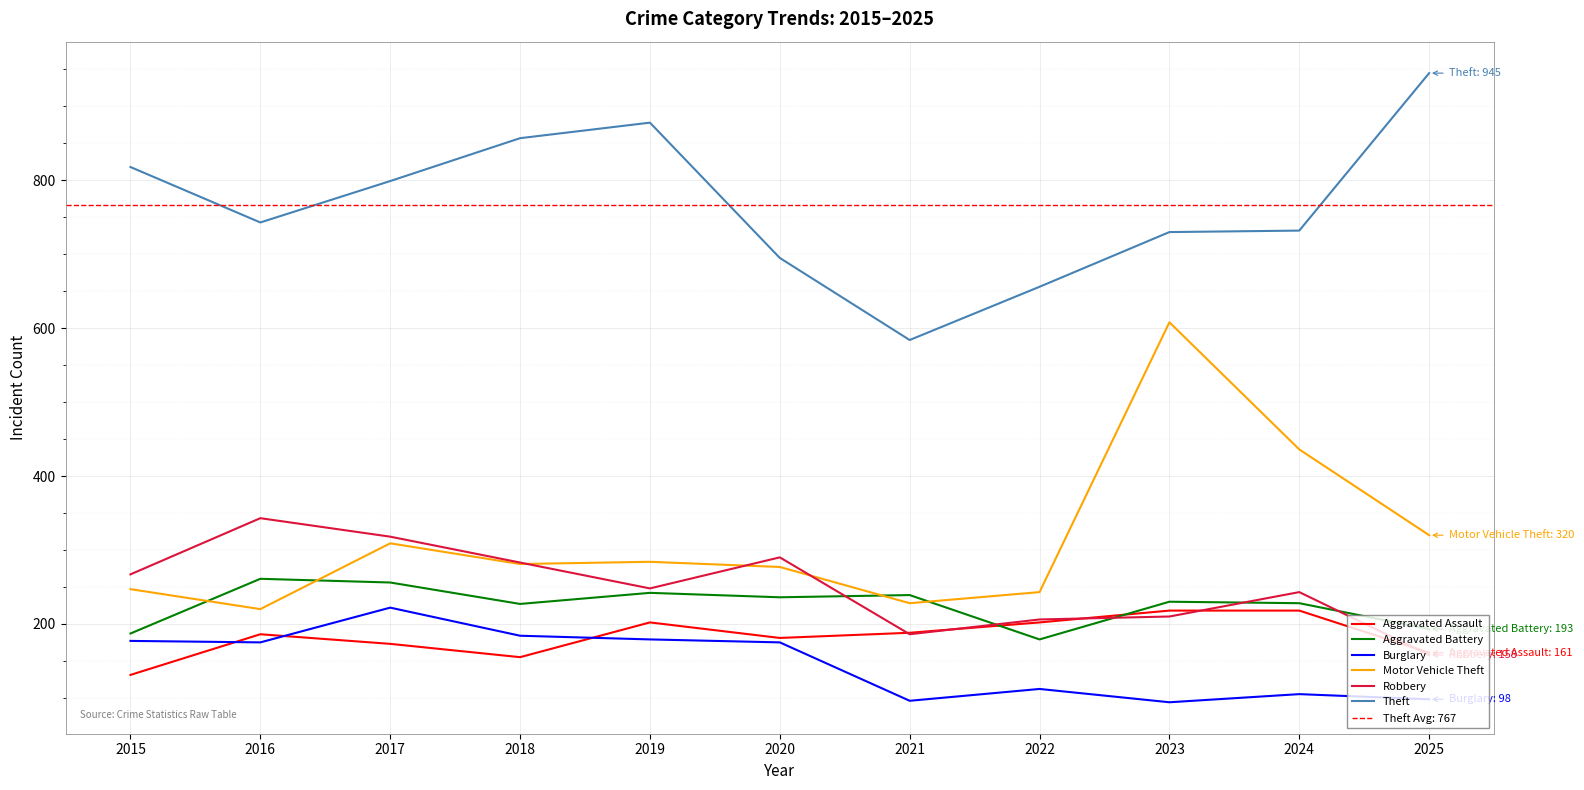

At which category is the sum across all series the highest?

2023